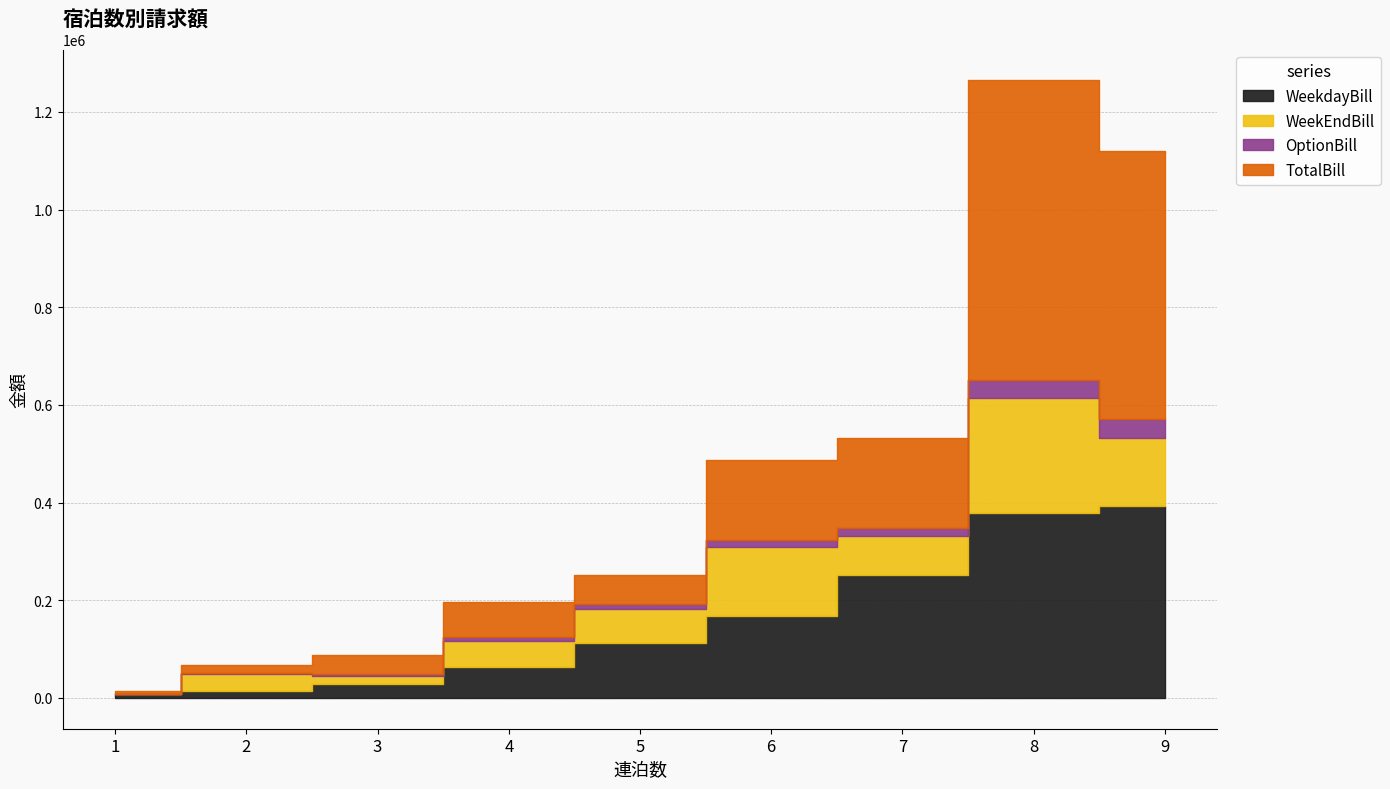

How many positive values does the WeekEndBill series have?

8